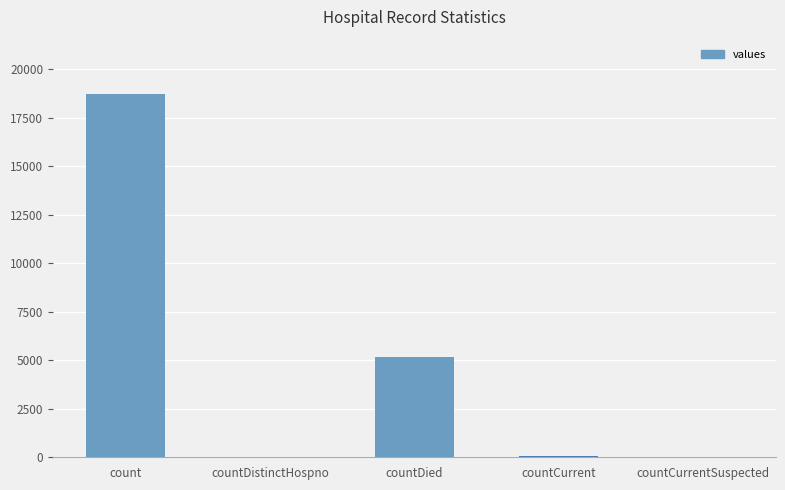

Is it true that the value at countDied is 5177?

True